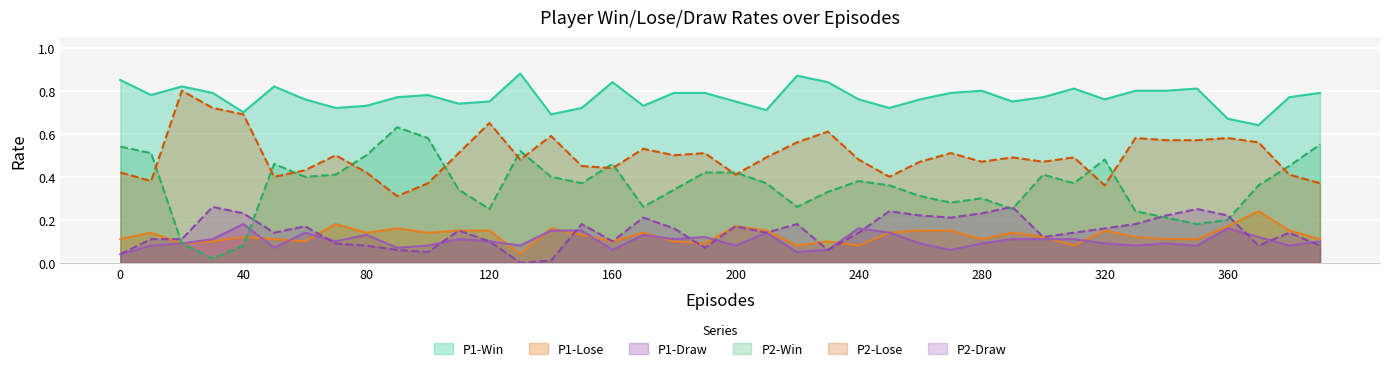

Between 340 and 360, which series saw the biggest shift?

P1-Win